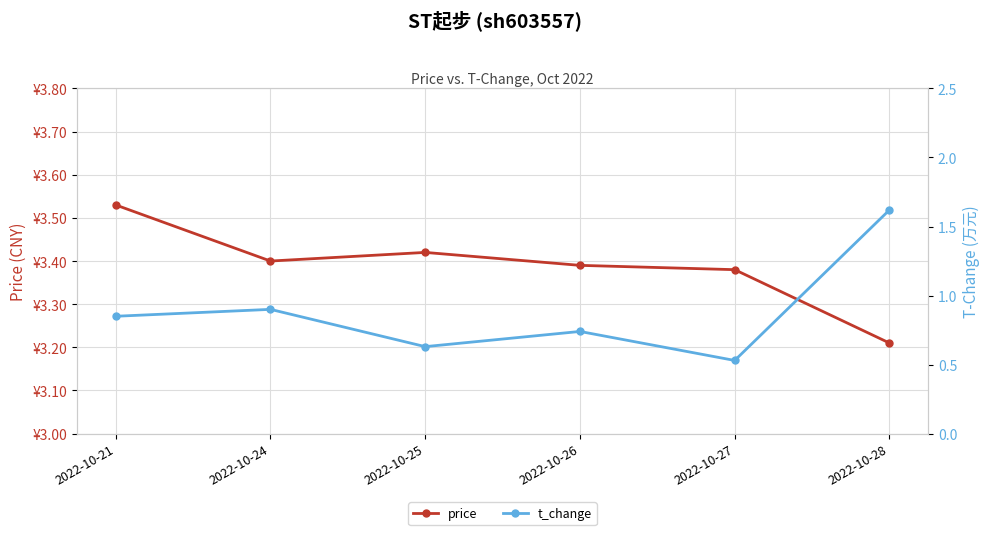

The price series shows 2.2 at 2022-10-26. True or false?

False